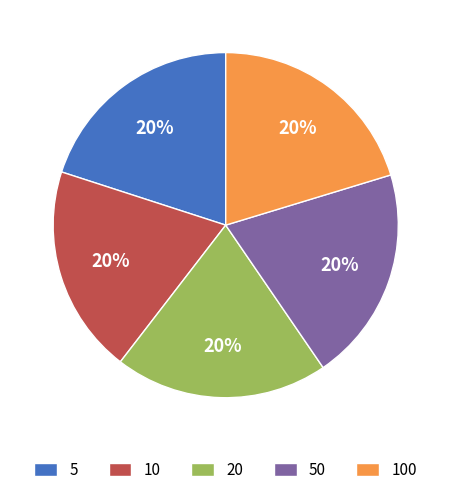

How many segments does this pie chart have?

5